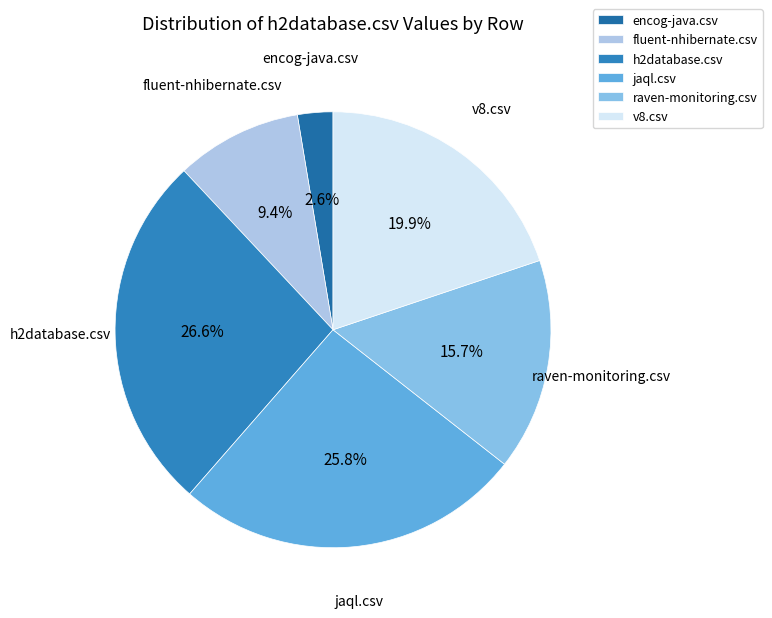

Is the sum of h2database.csv and fluent-nhibernate.csv greater than half?

No